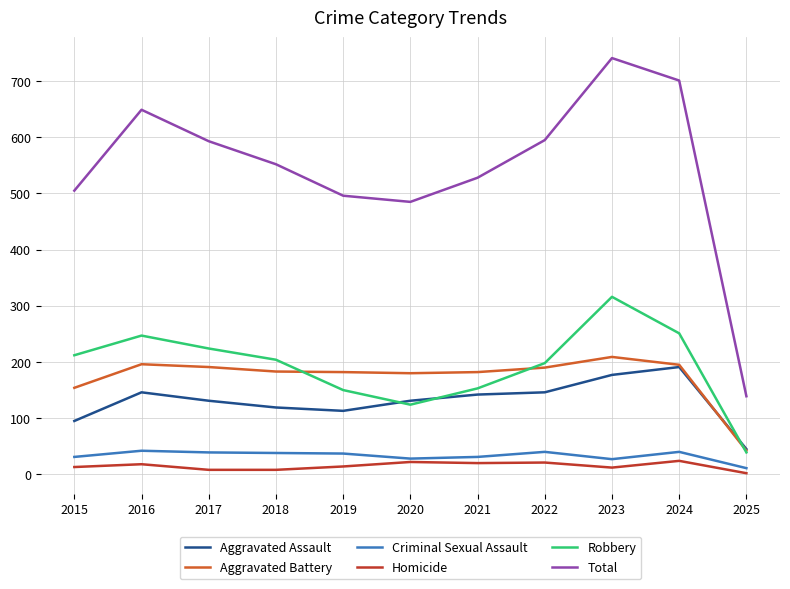

What is the minimum value for Homicide?

2